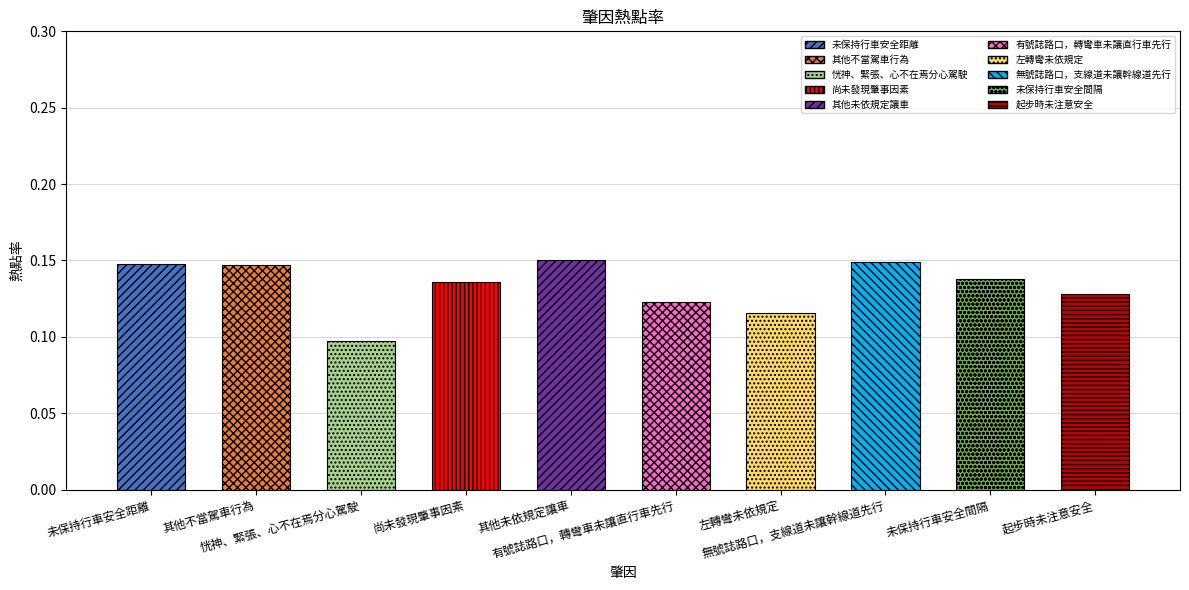

What is the sum of all values?

1.3